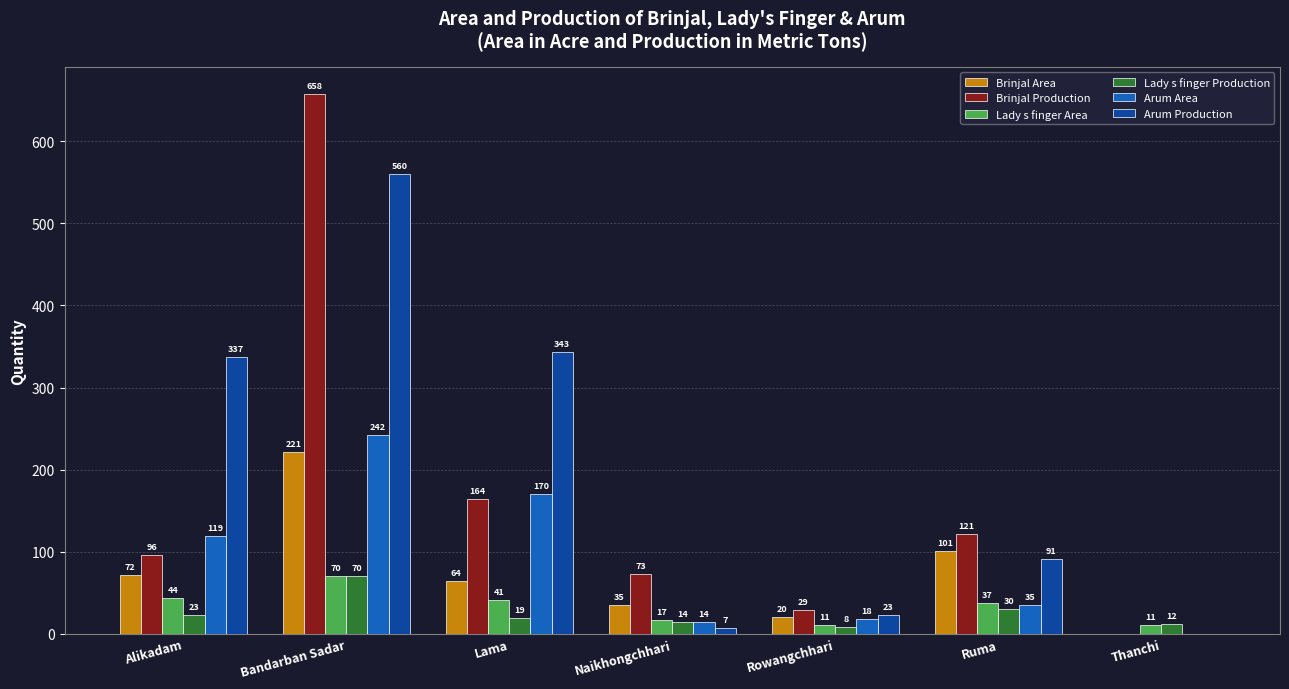

How many groups of bars are there?

7